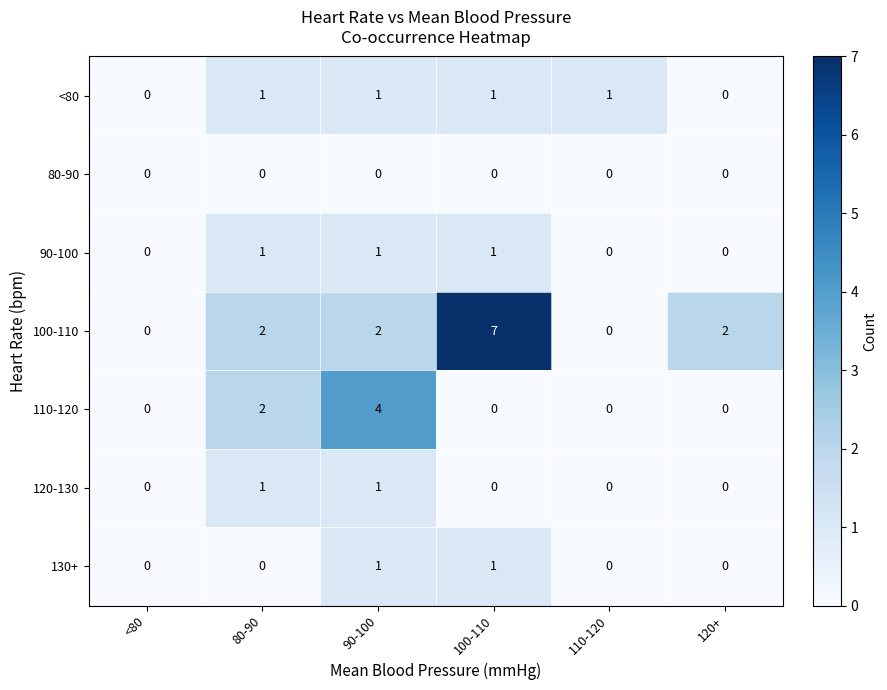

The value of 90-100 at 120+ is 0. True or false?

True